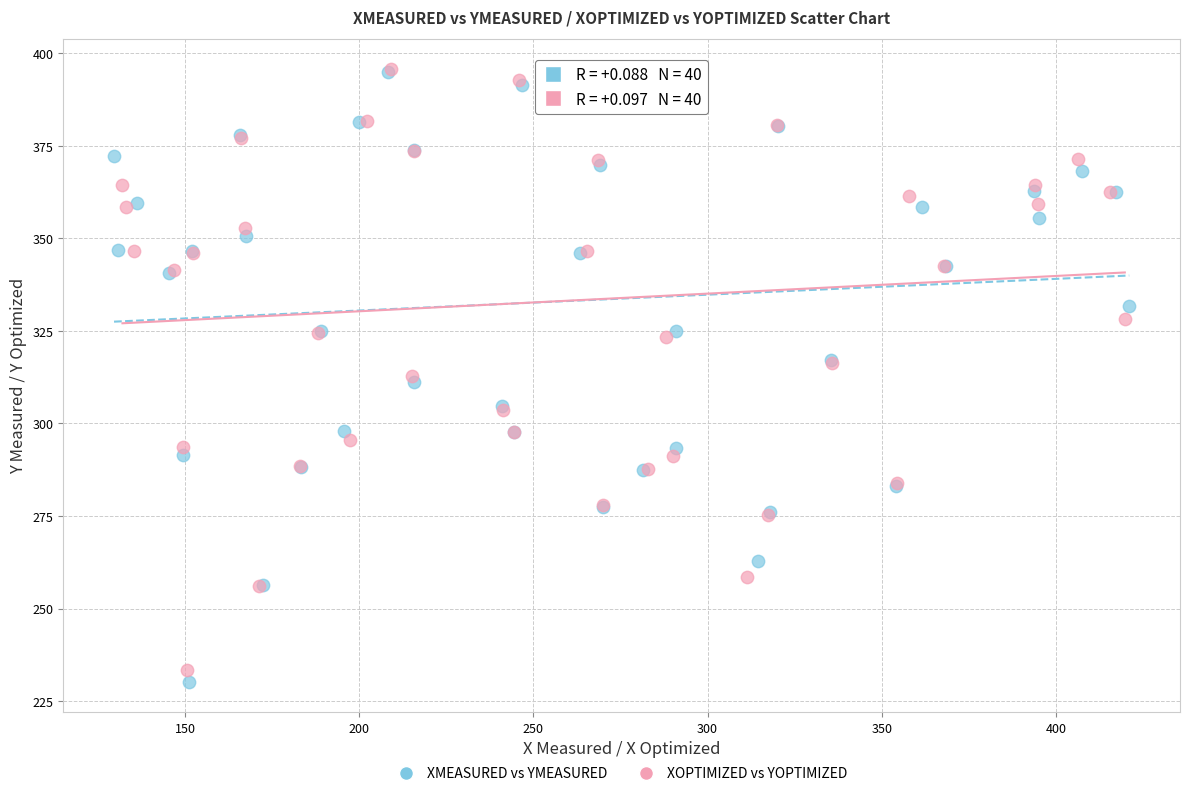

Which series has the largest Y range (max minus min)?

XMEASURED vs YMEASURED